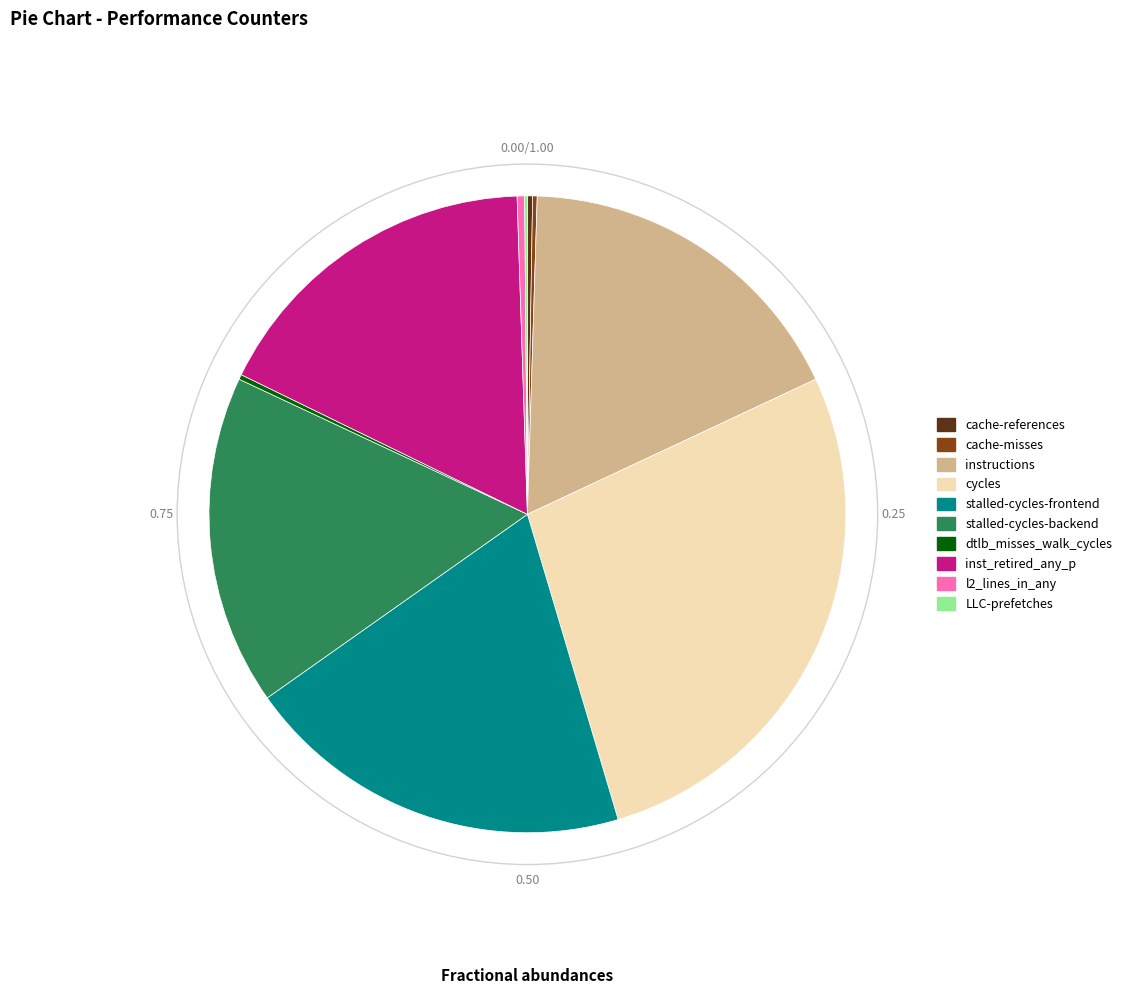

Does cycles represent more than half of the total?

No